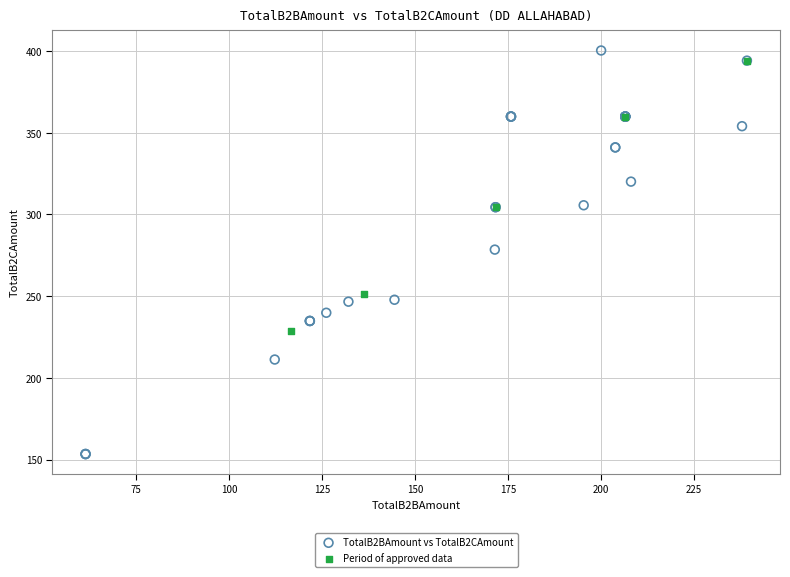

Which series contains the highest Y value?

TotalB2BAmount vs TotalB2CAmount